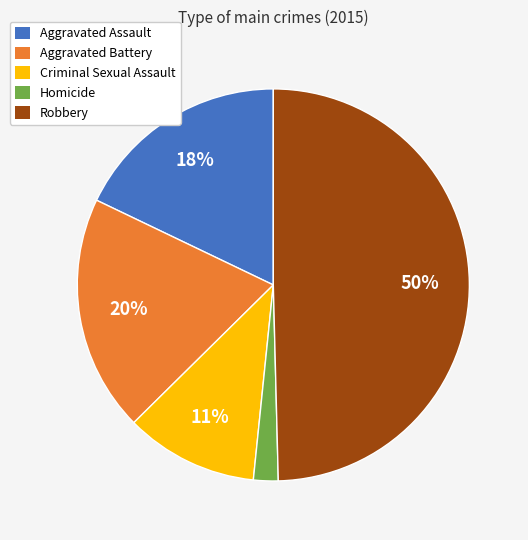

How many segments does this pie chart have?

5